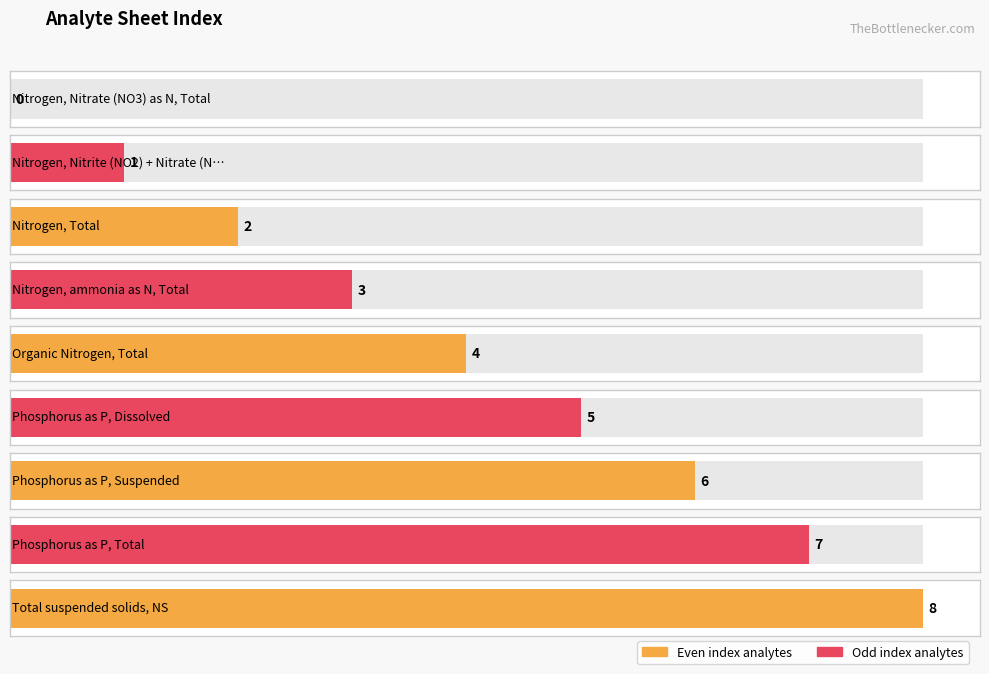

Read the value at Phosphorus as P, Total.

7